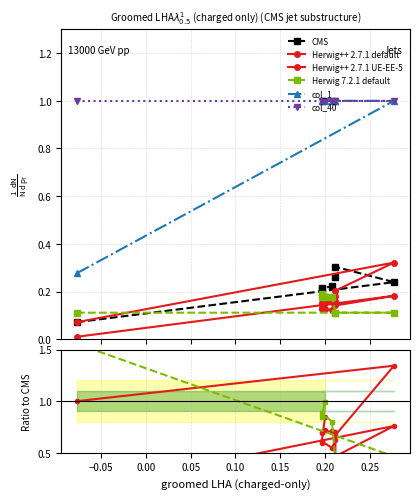

Which series has the largest total across all categories?

col_40